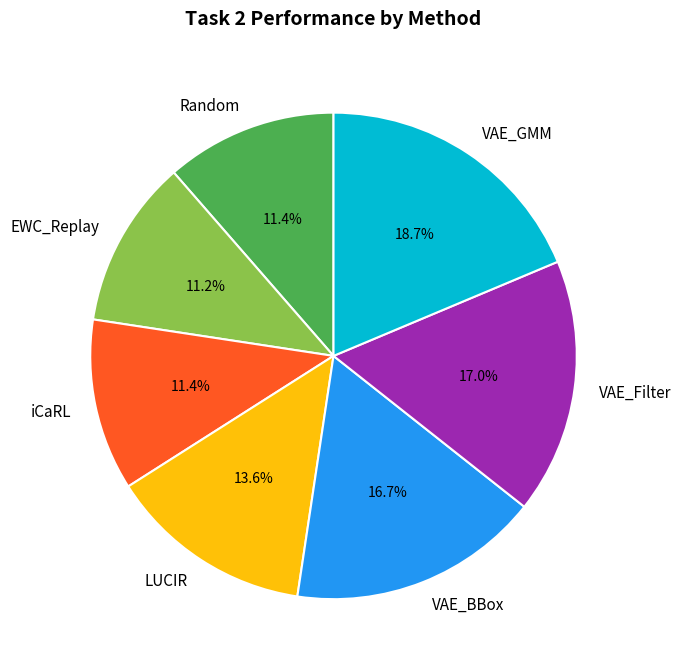

How many segments does this pie chart have?

7